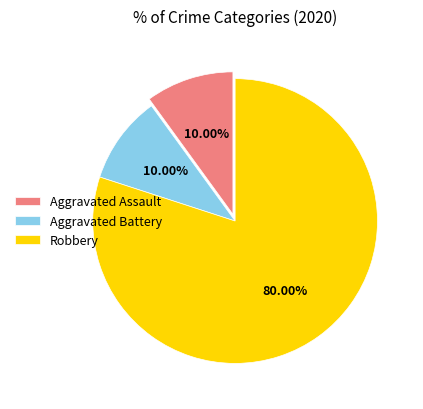

Does Robbery represent more than half of the total?

Yes